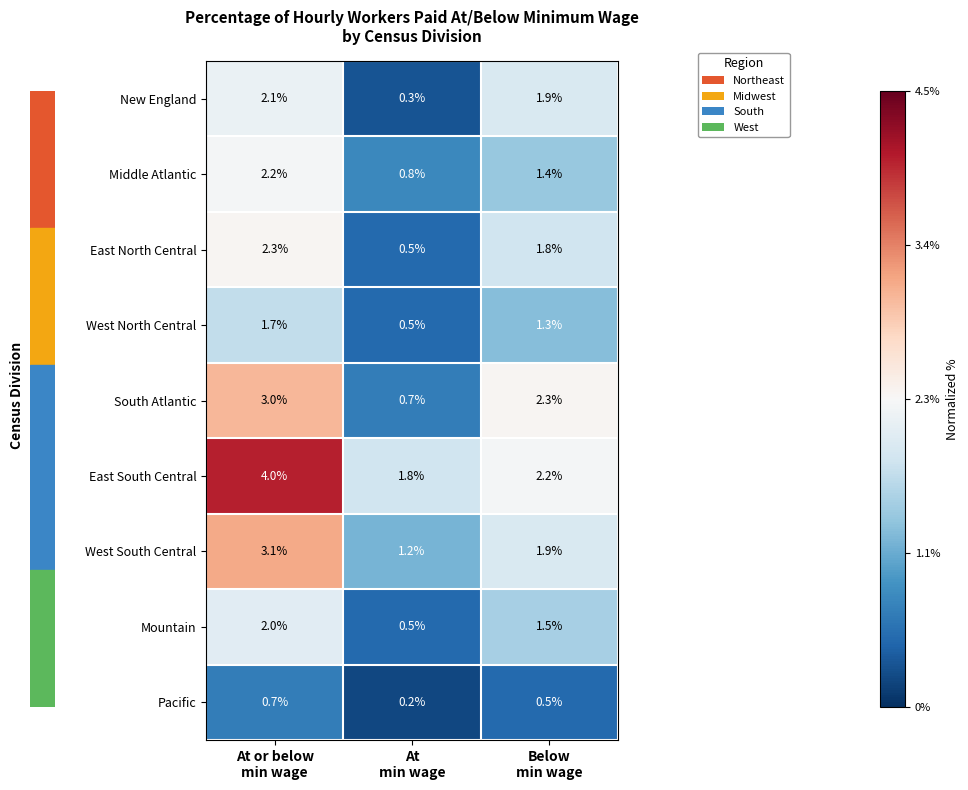

What is the difference between the maximum and minimum values in the New England series?

1.8